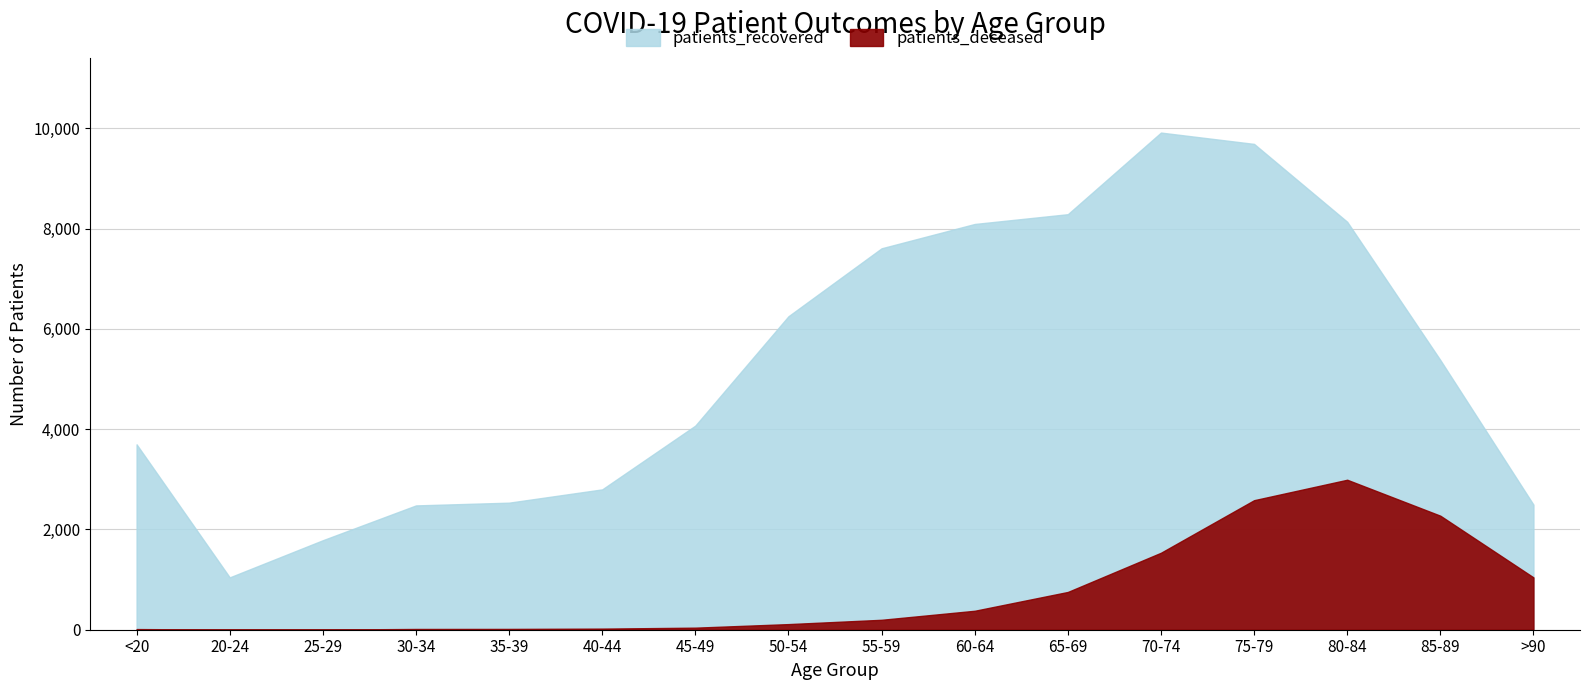

At which category does patients_recovered reach its first local valley?

20-24